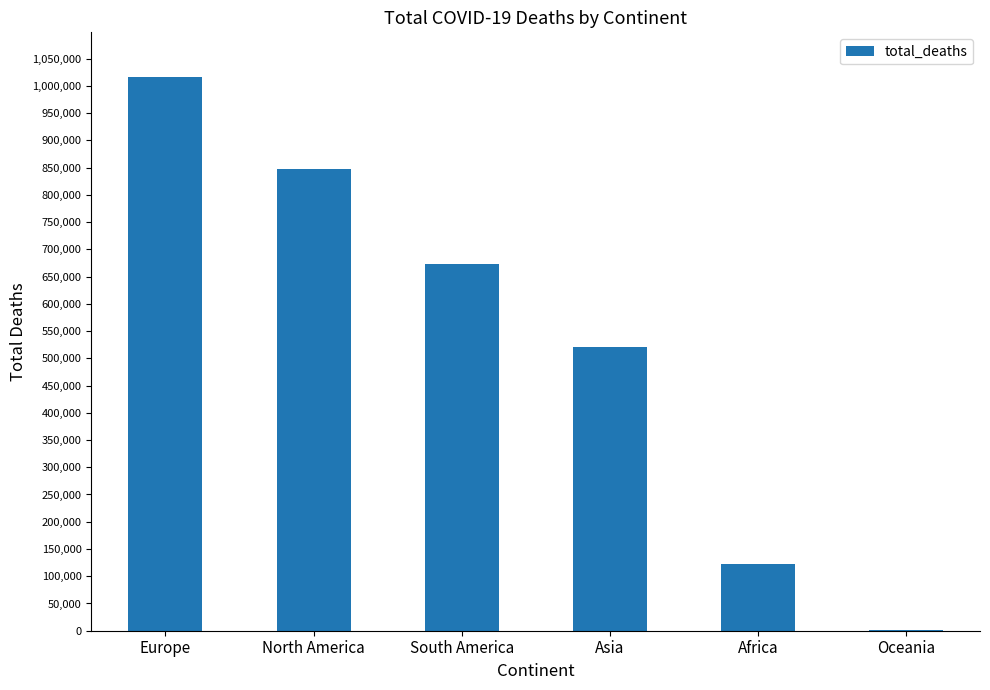

What is the sum of the values at Asia and South America?

1192684